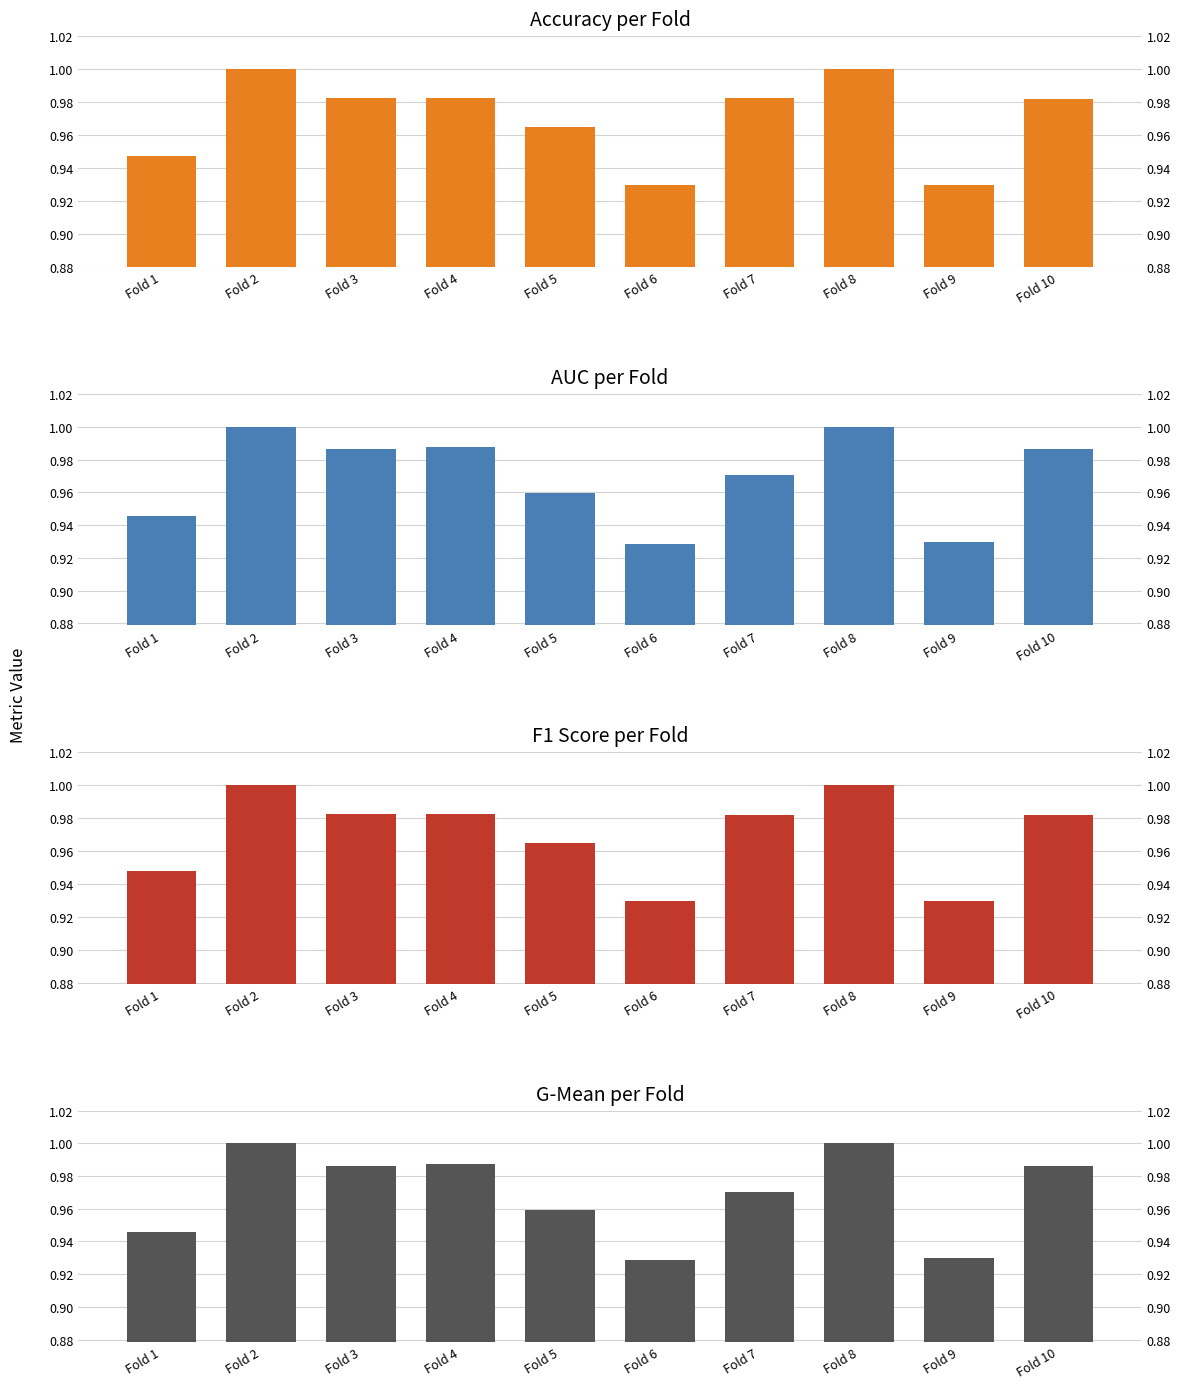

What is the total value across all series at Fold 4?

3.9